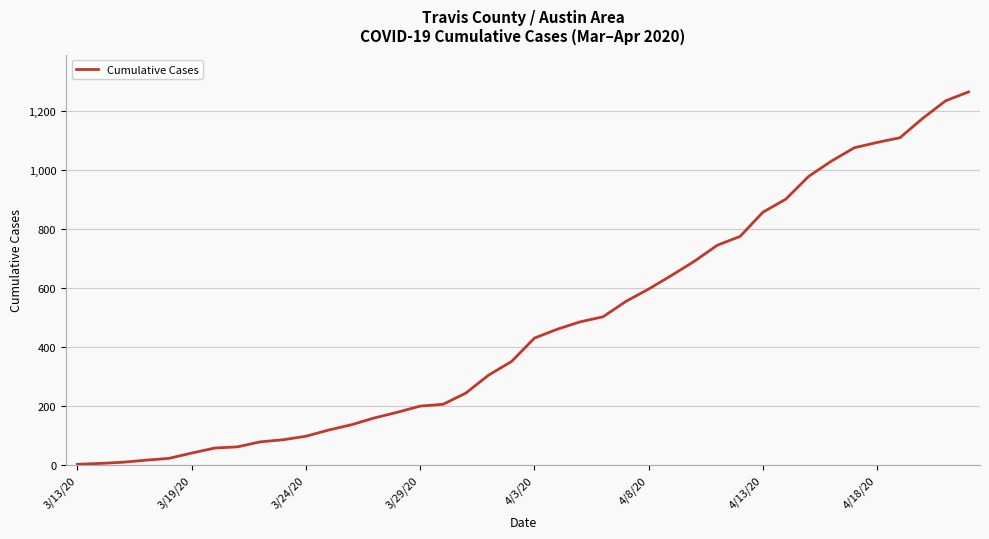

What is the maximum value shown in the chart?

1263